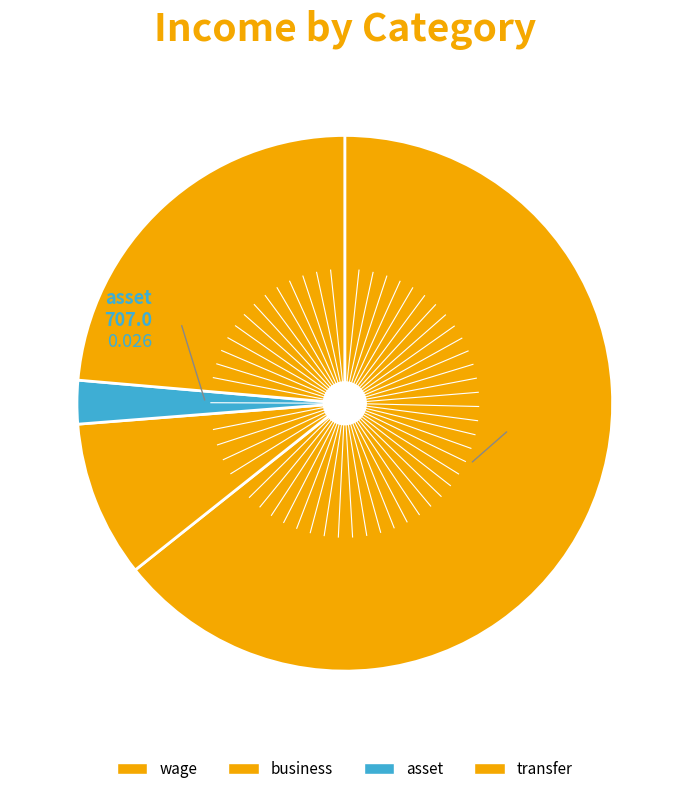

Count the number of slices in the pie.

4